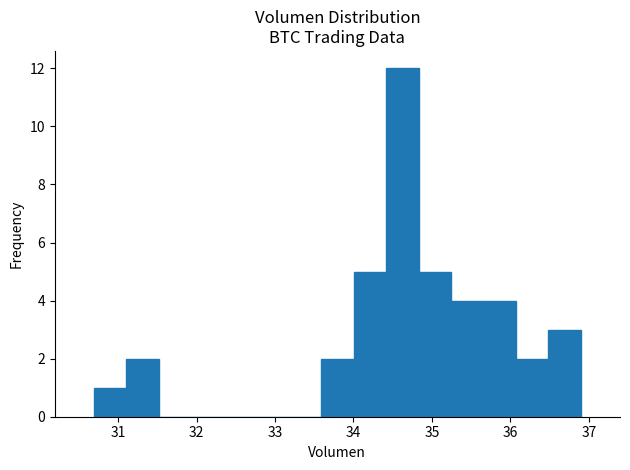

Reading left to right, list every bar in this chart as the range it spans on the x-axis followed by its height. Neither the bar edges nor the heights are printed on the chart, so give them approximately, as read against the axes.

30.7 to 31.1: 1
31.1 to 31.5: 2
31.5 to 31.9: 0
31.9 to 32.3: 0
32.3 to 32.8: 0
32.8 to 33.2: 0
33.2 to 33.6: 0
33.6 to 34.0: 2
34.0 to 34.4: 5
34.4 to 34.8: 12
34.8 to 35.2: 5
35.2 to 35.7: 4
35.7 to 36.1: 4
36.1 to 36.5: 2
36.5 to 36.9: 3